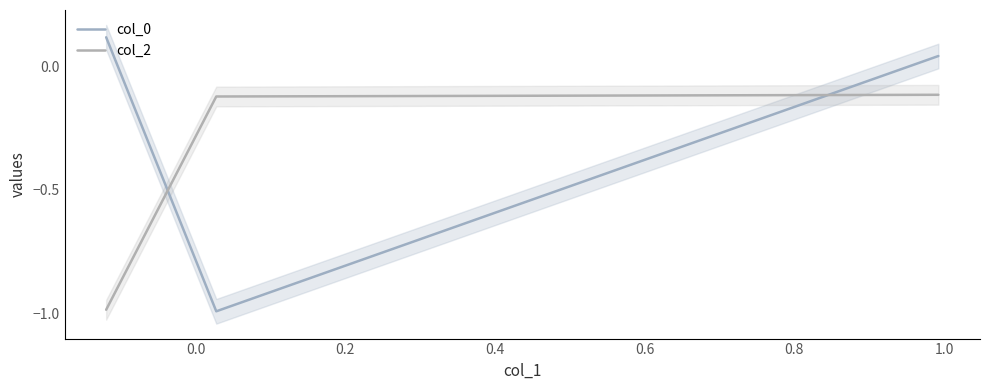

How many values in col_0 are above zero?

2